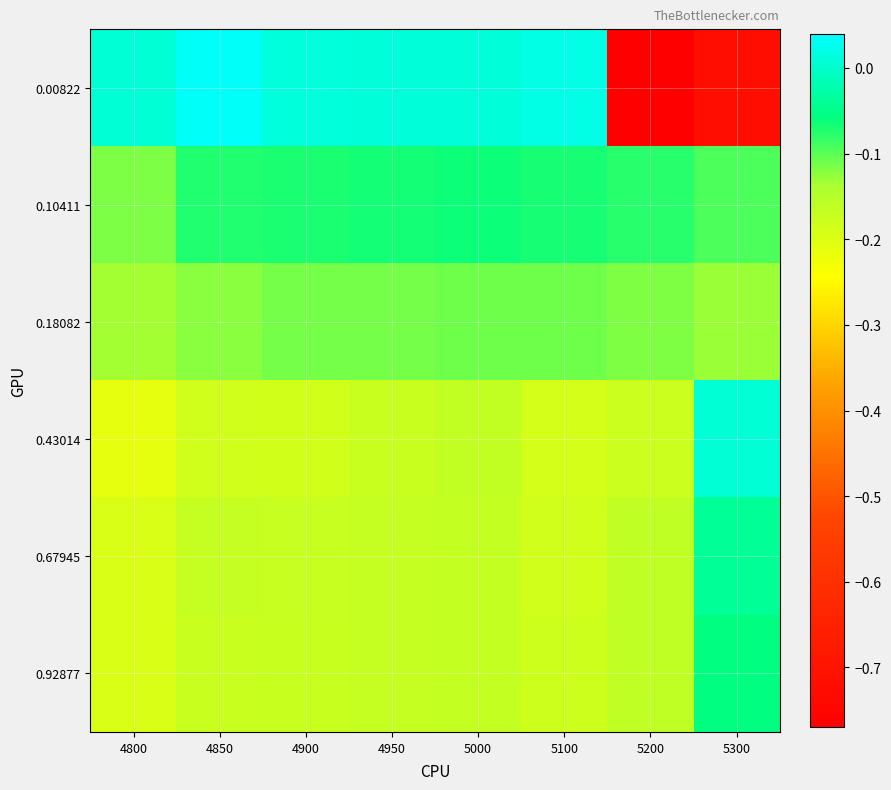

Reading left to right, list all the values displayed in this chart.

0.00822: 4800=0.0	4850=0.0	4900=0.0	4950=0.0	5000=0.0	5100=0.0	5200=-0.8	5300=-0.7
0.10411: 4800=-0.1	4850=-0.1	4900=-0.1	4950=-0.1	5000=-0.1	5100=-0.1	5200=-0.1	5300=-0.1
0.18082: 4800=-0.1	4850=-0.1	4900=-0.1	4950=-0.1	5000=-0.1	5100=-0.1	5200=-0.1	5300=-0.1
0.43014: 4800=-0.2	4850=-0.2	4900=-0.2	4950=-0.2	5000=-0.2	5100=-0.2	5200=-0.2	5300=0.0
0.67945: 4800=-0.2	4850=-0.2	4900=-0.2	4950=-0.2	5000=-0.2	5100=-0.2	5200=-0.2	5300=-0.0
0.92877: 4800=-0.2	4850=-0.2	4900=-0.2	4950=-0.2	5000=-0.2	5100=-0.2	5200=-0.2	5300=-0.1